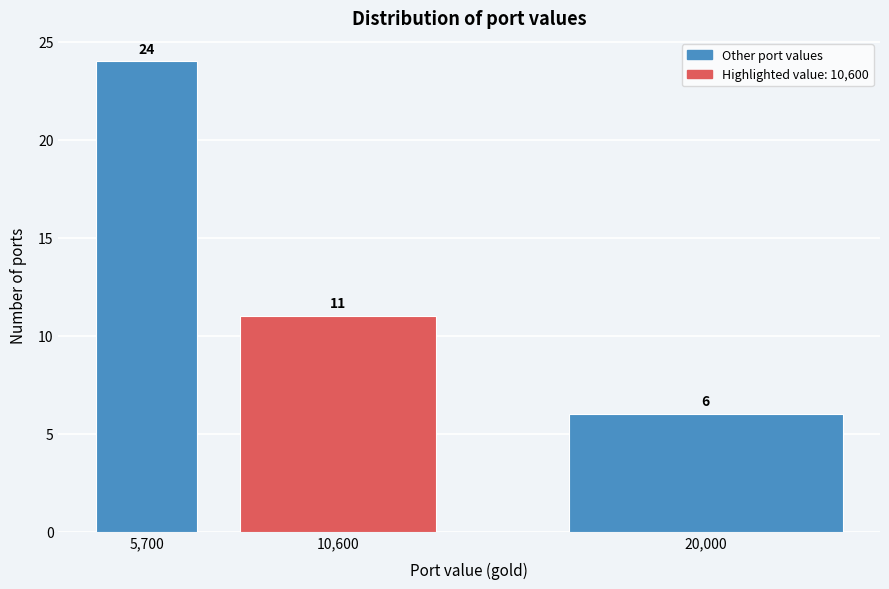

Reading left to right, what are all the values shown in this chart?

5,700=24	10,600=11	20,000=6